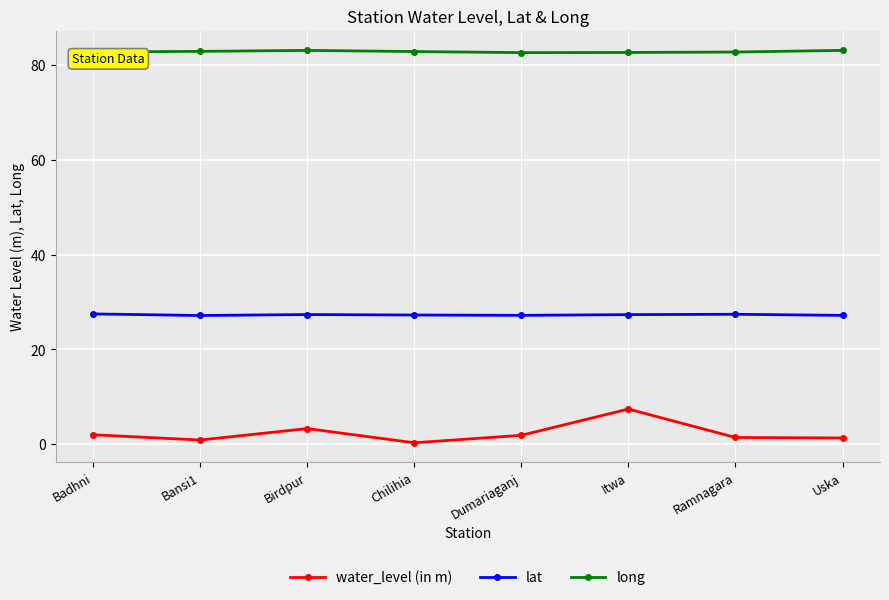

What is the lowest value of the long series?

82.7